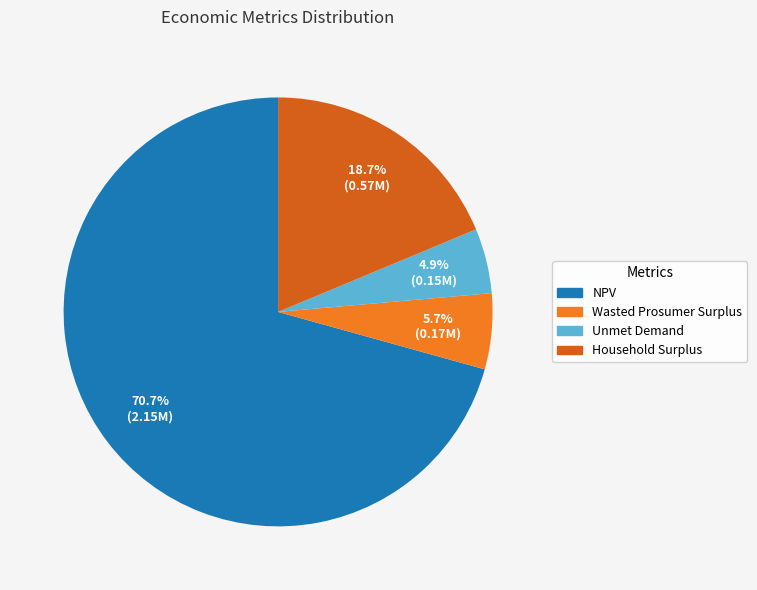

To the nearest percent, what percentage of the pie is Unmet Demand?

5%